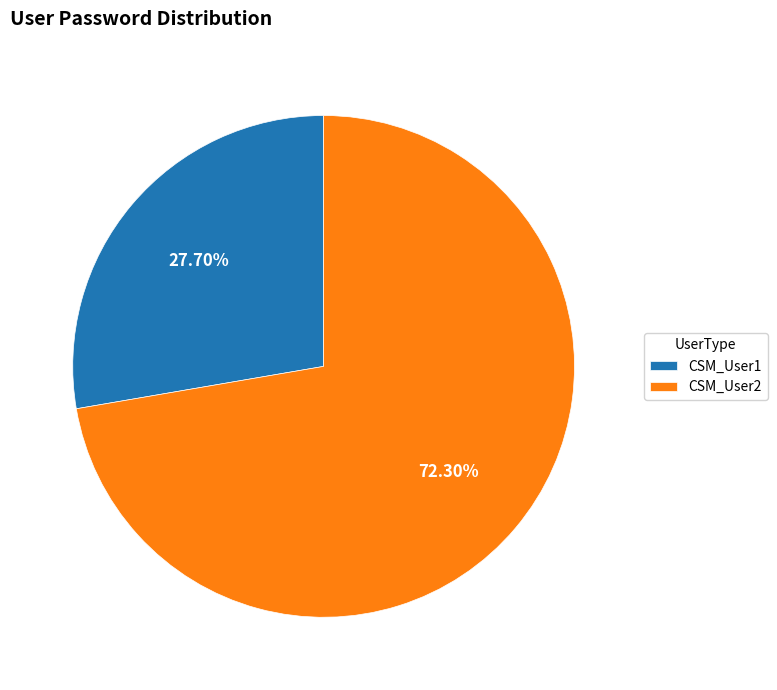

The CSM_User2 slice represents 72% of the pie. True or false?

True